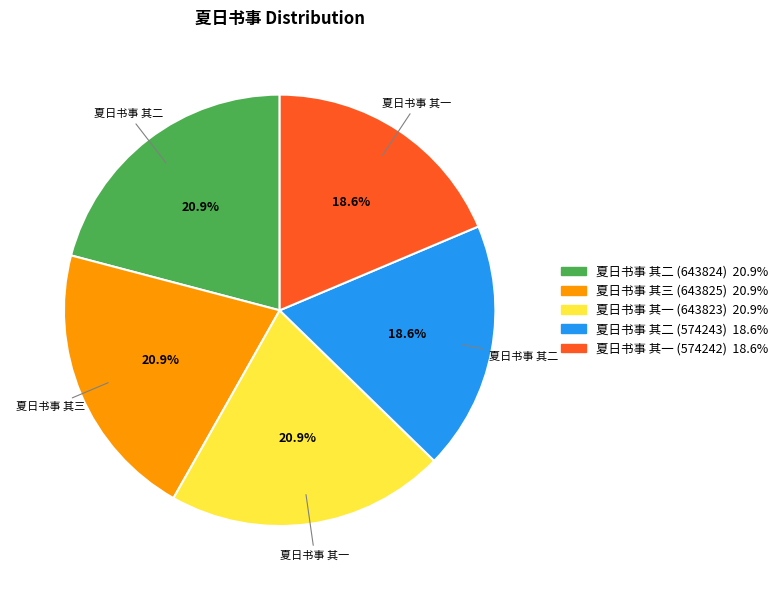

Is there any slice that represents more than half of the pie?

No